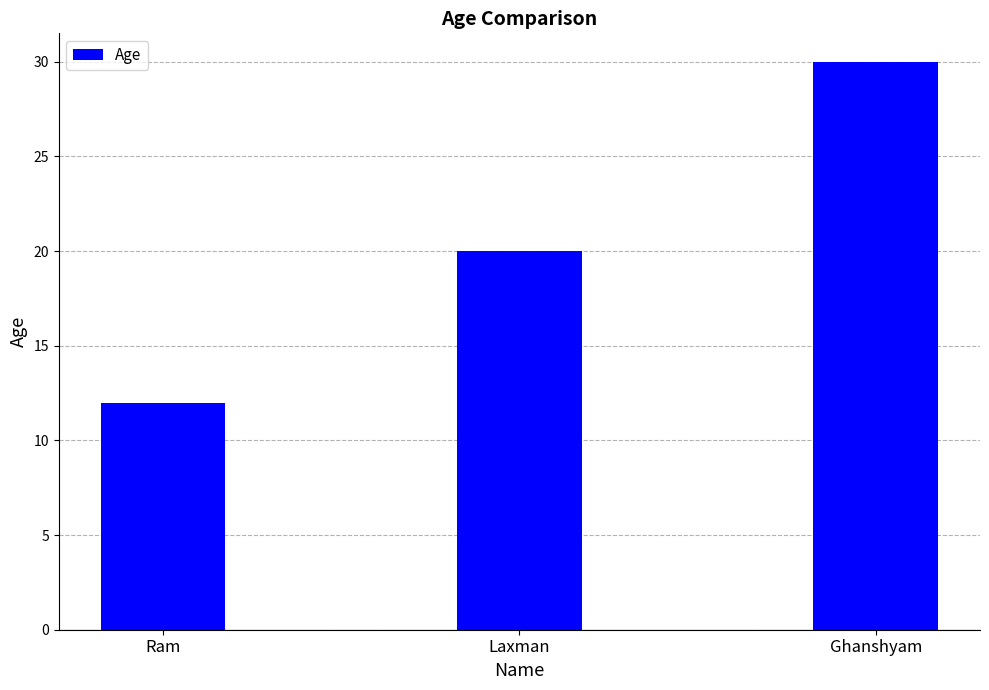

At which category does the chart reach its peak across all series?

Ghanshyam